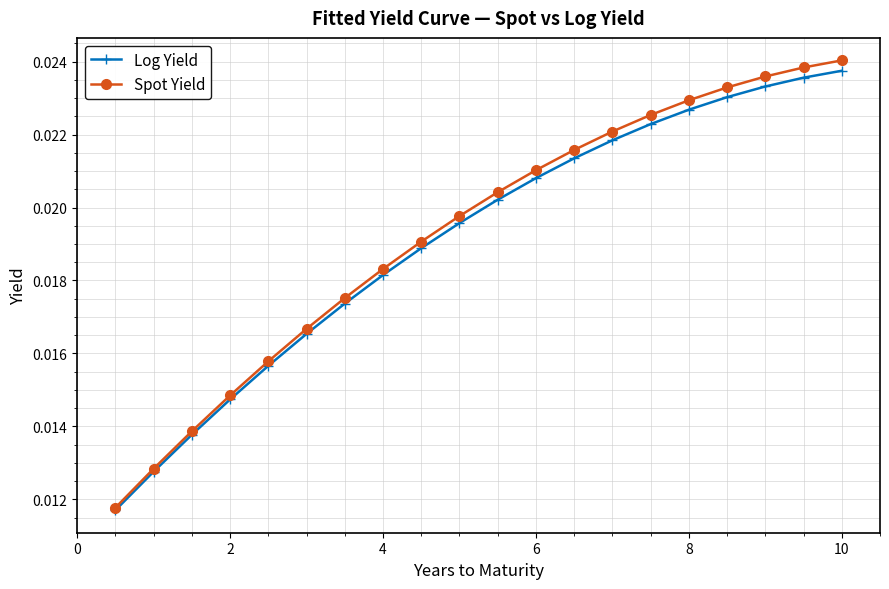

Does the chart display data point markers on the line(s)?

Yes